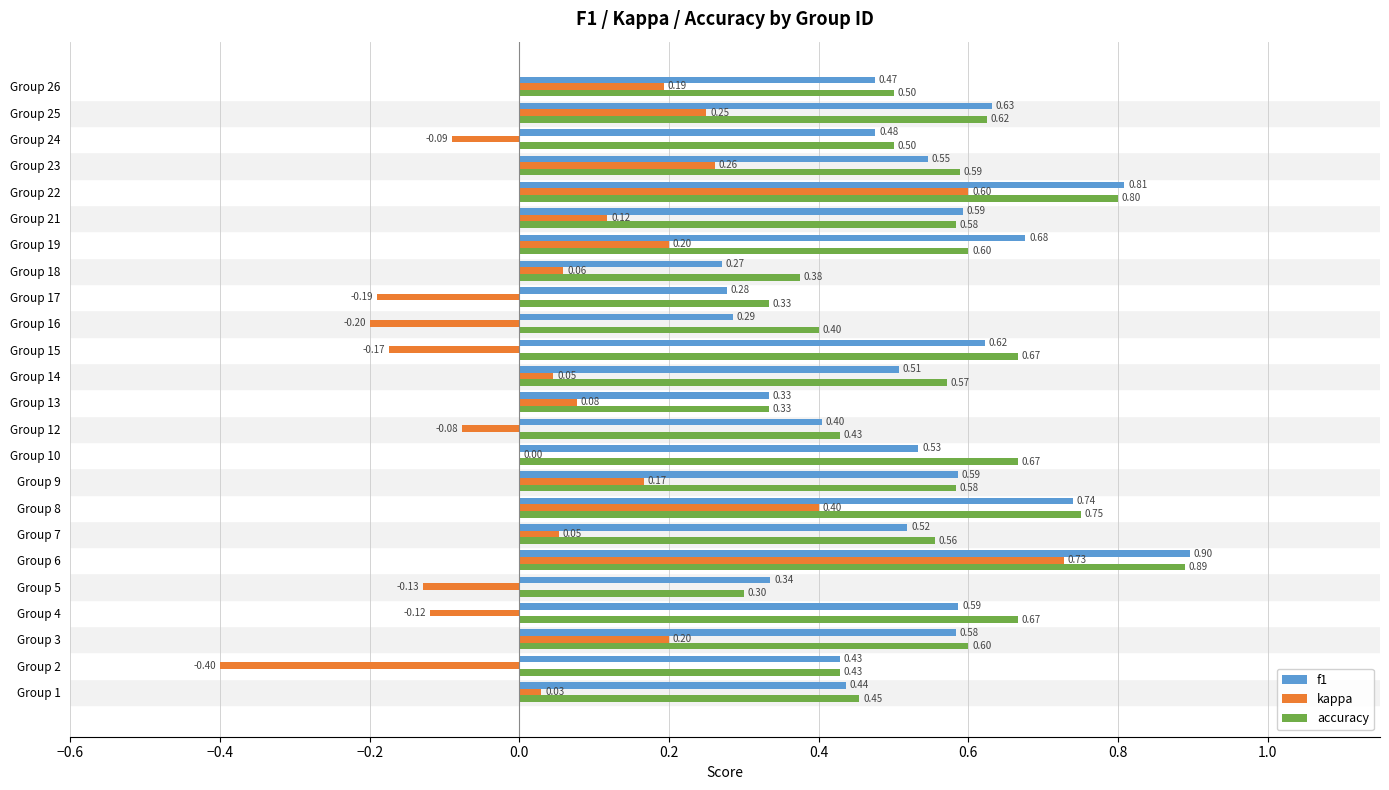

Count the accuracy values in the range 0 to 1.

24